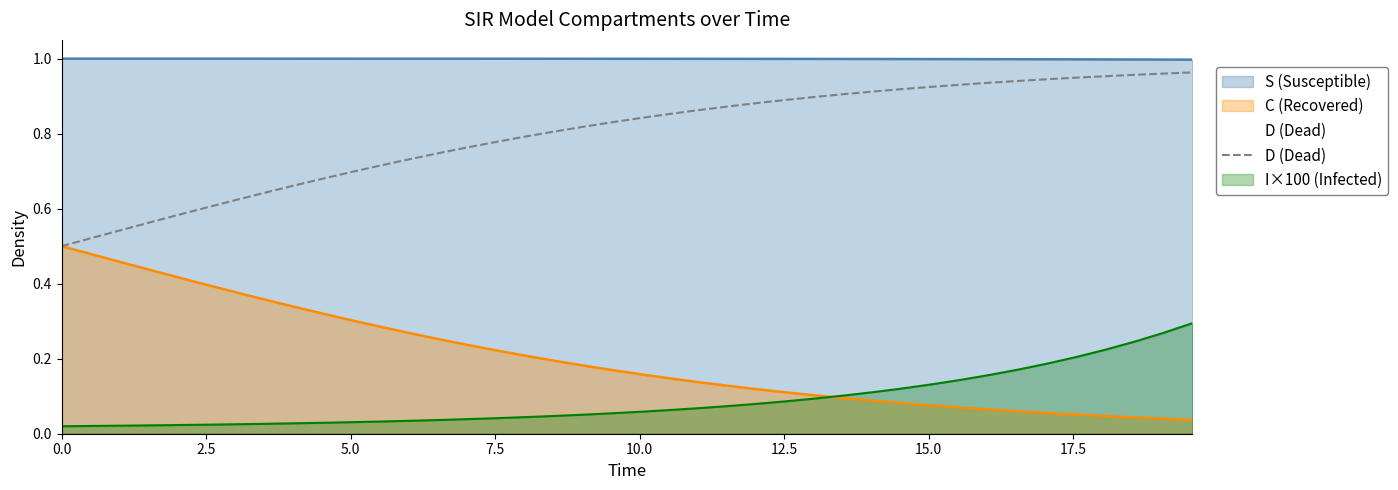

Which series has the largest total across all categories?

S (Susceptible)